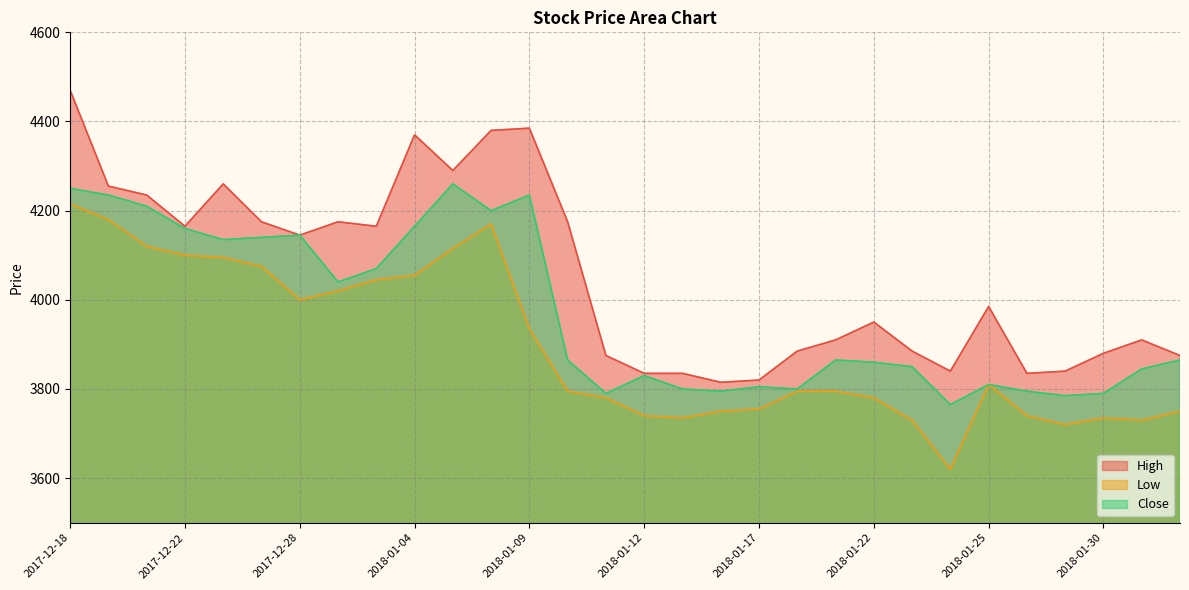

What are all the series names shown in the legend?

High, Low, Close